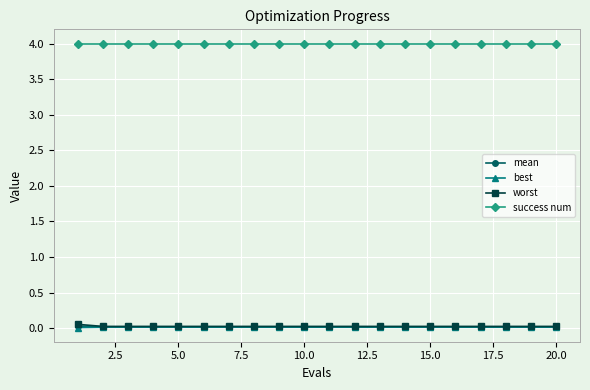

What are all the series names shown in the legend?

mean, best, worst, success num